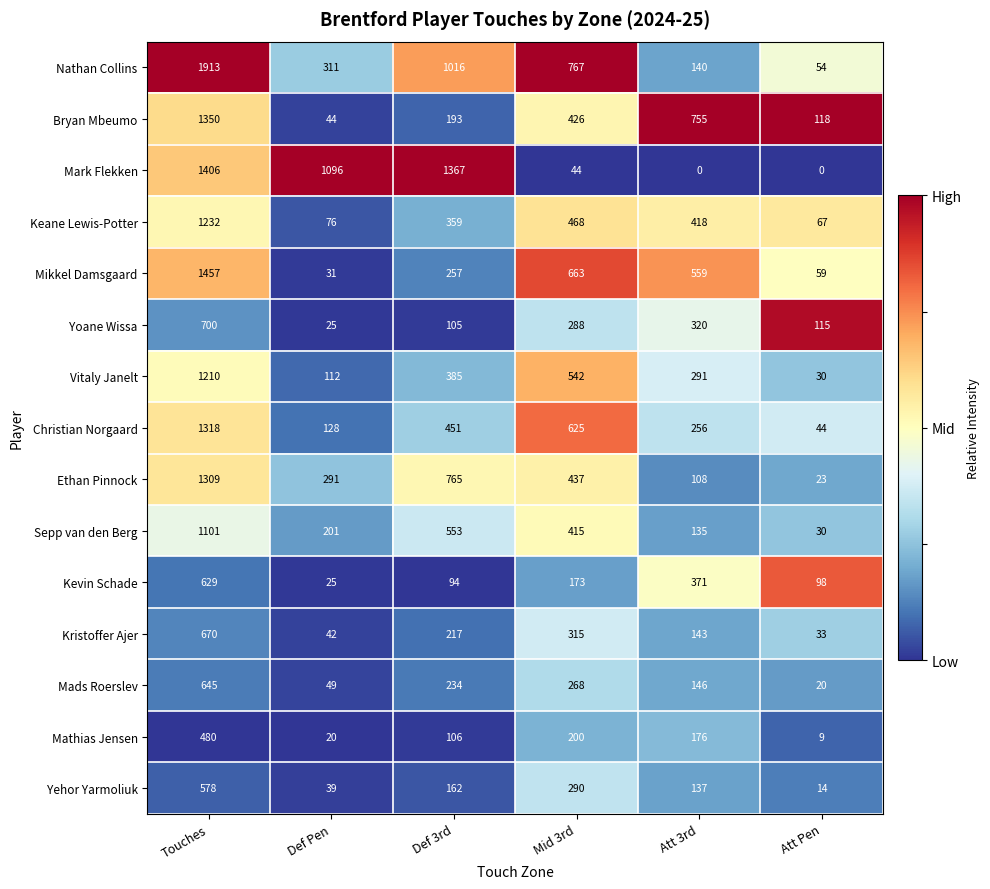

Where does the Mikkel Damsgaard series first go above 559?

Touches